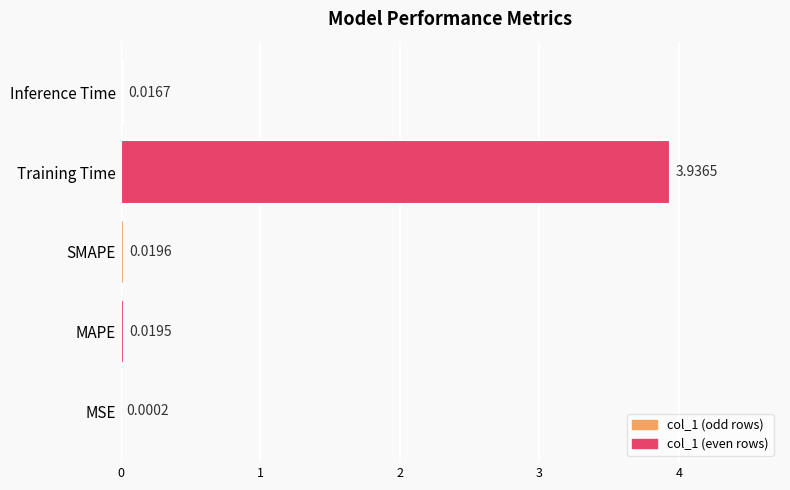

At which label is the value closest to 1?

SMAPE